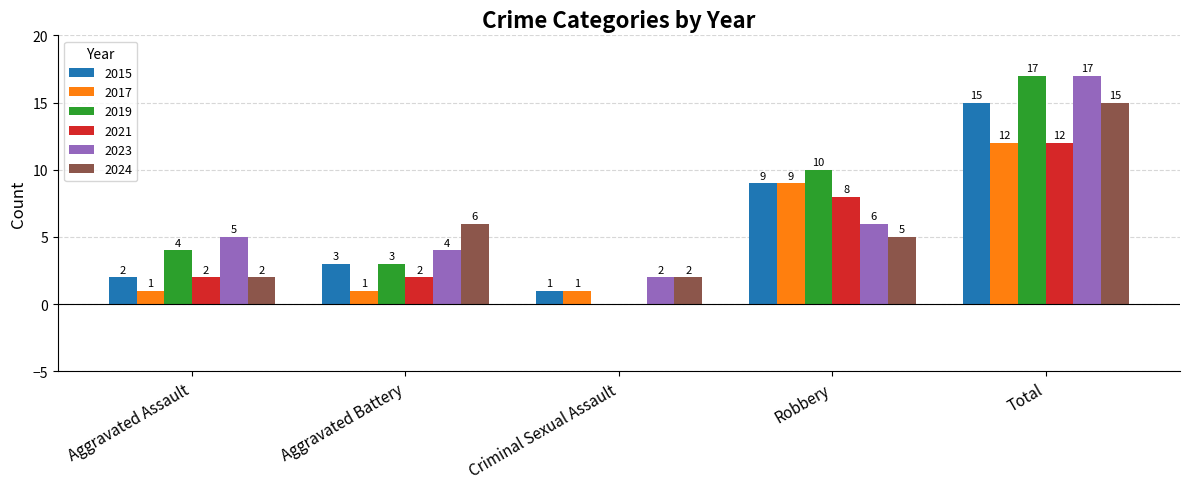

True or false: 2019 has a value of 1 at Aggravated Assault.

False